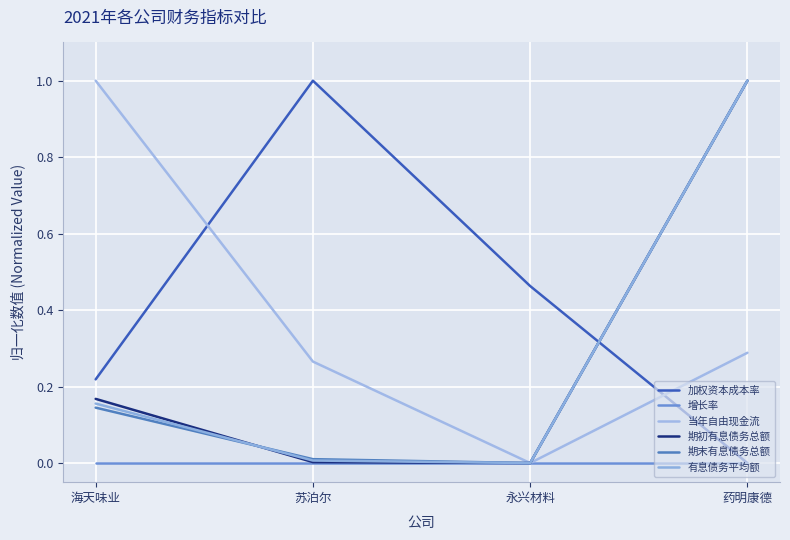

Which series has the largest range (max minus min)?

加权资本成本率